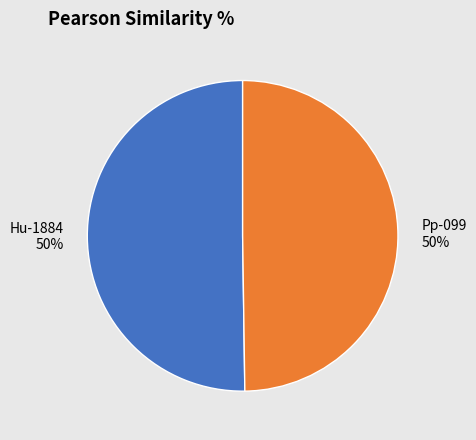

The Pp-099 slice represents 50% of the pie. True or false?

True